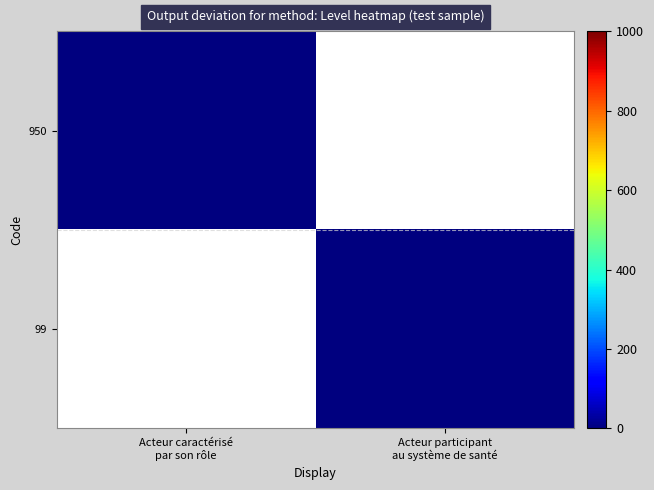

Reading right to left, extract all data points from this chart.

950: Acteur participant
au système de santé=0	Acteur caractérisé
par son rôle=1
99: Acteur participant
au système de santé=1	Acteur caractérisé
par son rôle=0